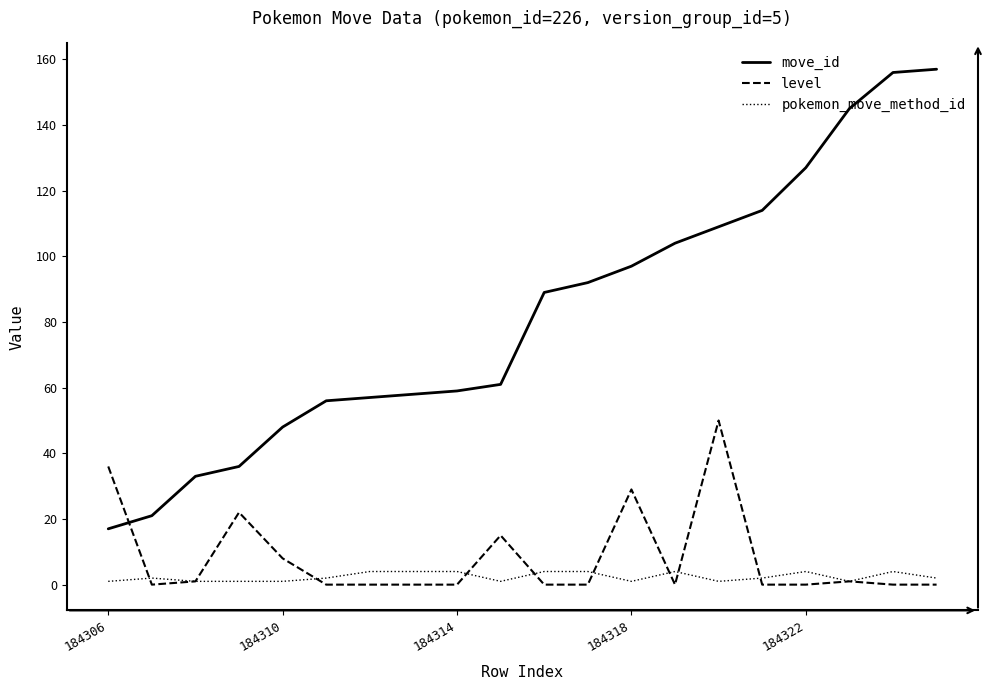

How many series are shown in this chart?

3